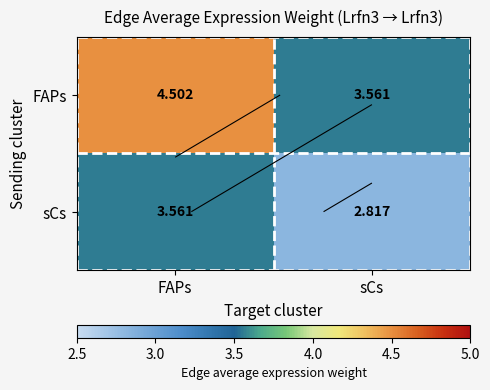

Is it true that sCs equals 3.6 at FAPs?

True